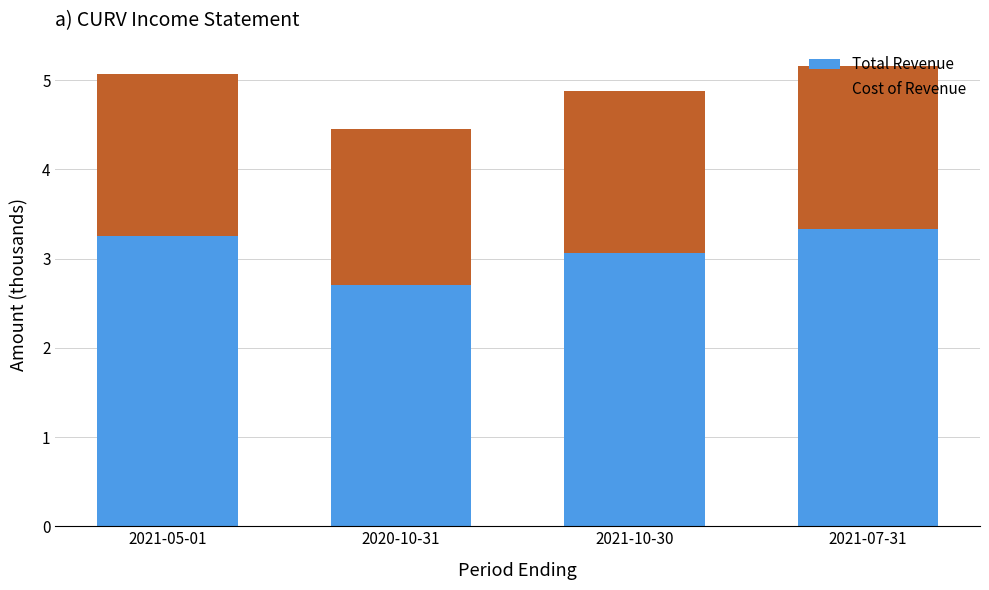

What is the total value across all series at 2021-07-31?

5.2